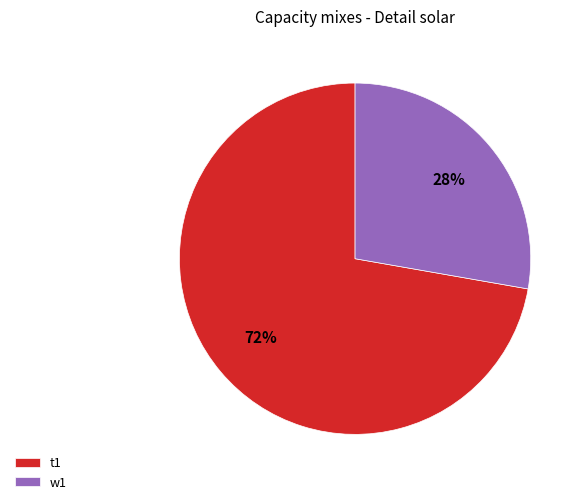

How many slices are in this pie chart?

2